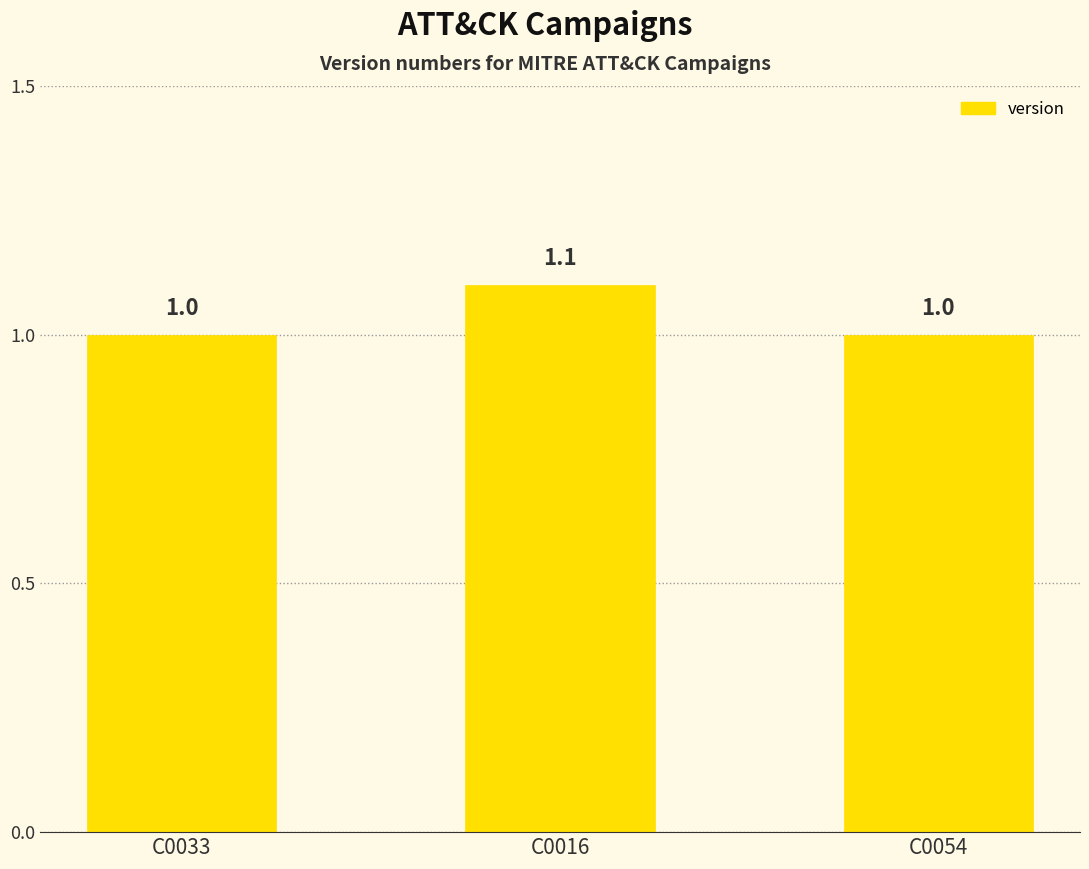

The chart shows a value of 1.0 at C0033. True or false?

True